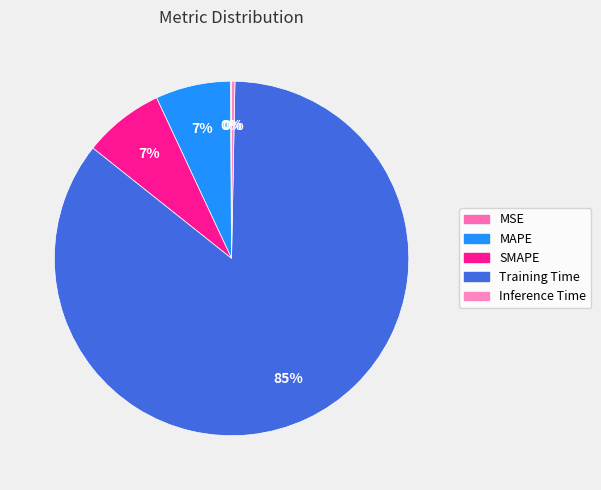

Is there any slice that represents more than half of the pie?

Yes